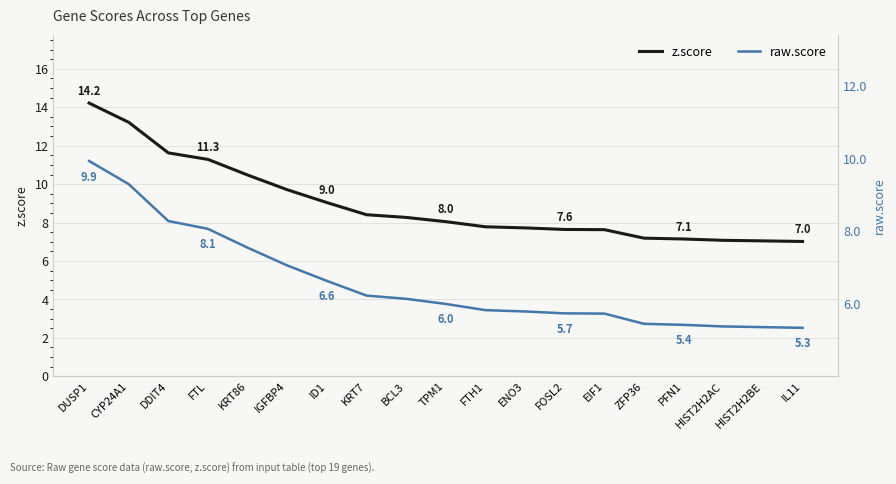

What is the spread (max minus min) of values at KRT7?

2.2